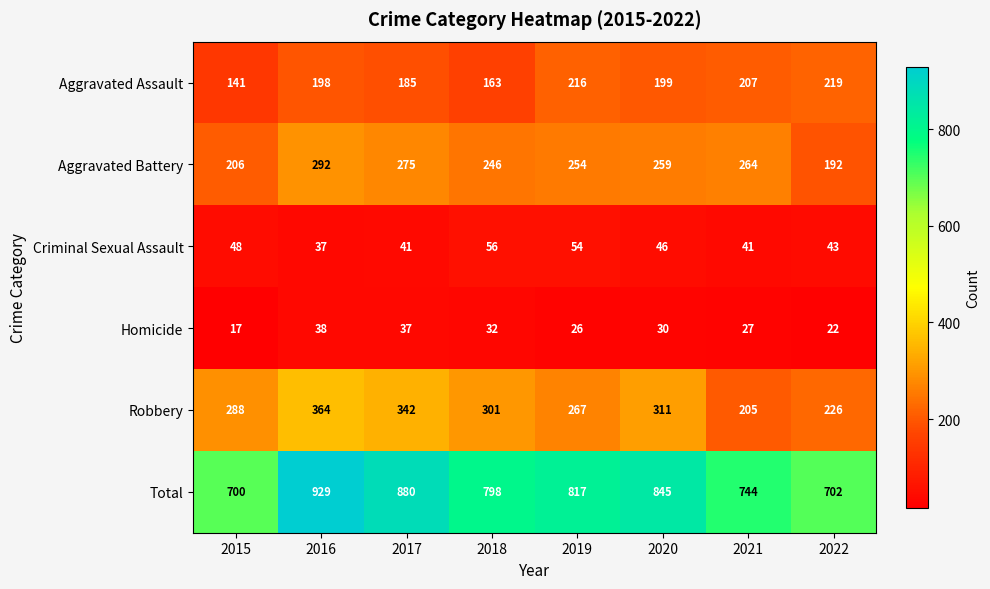

What is the sum of the Aggravated Assault values at 2019 and 2021?

423